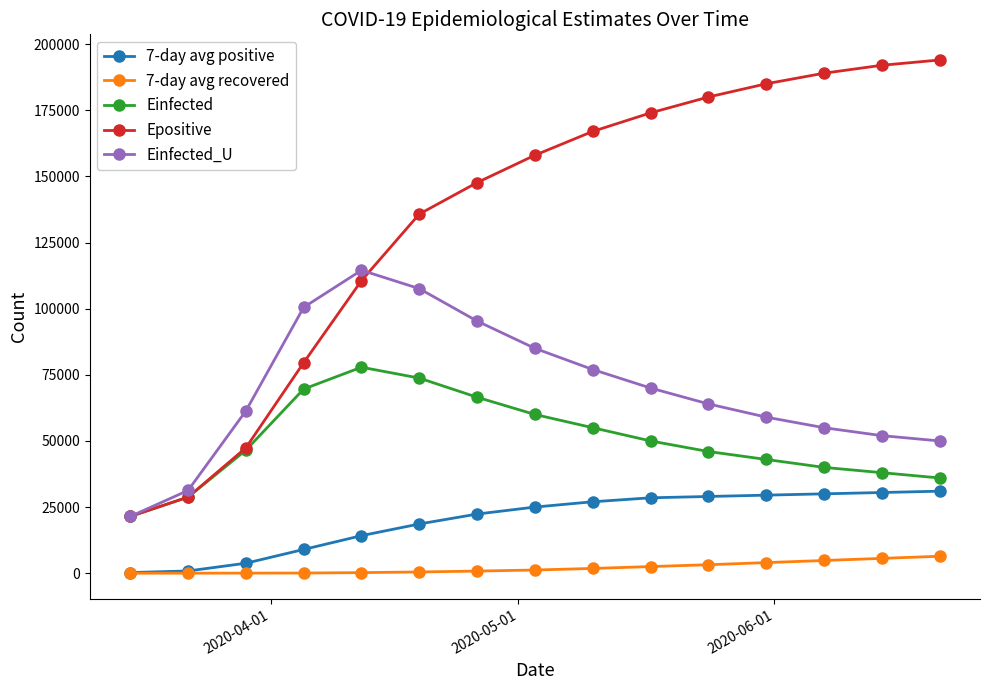

Which series has the largest total across all categories?

Epositive